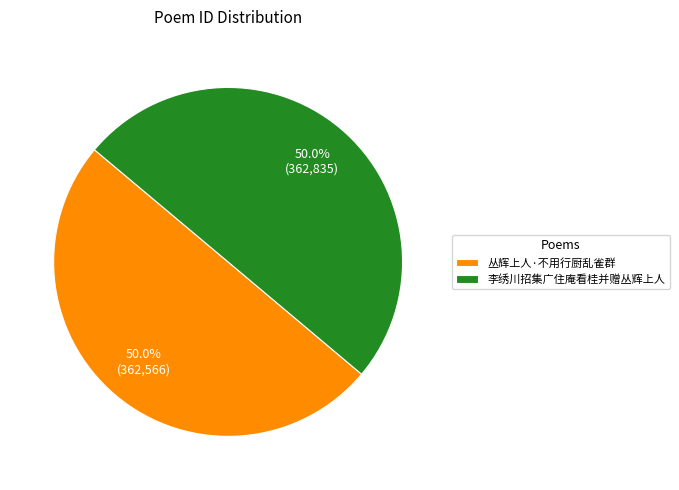

What is the ratio of the value at 丛辉上人·不用行厨乱雀群 to the value at 李绣川招集广住庵看桂并赠丛辉上人?

1.0